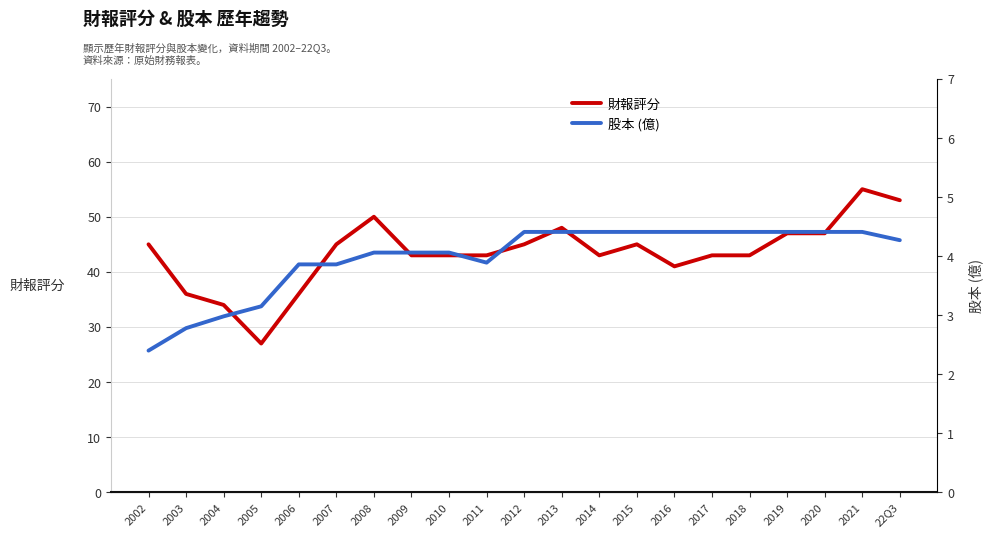

The value of 股本 (億) at 2016 is 0.9. True or false?

False